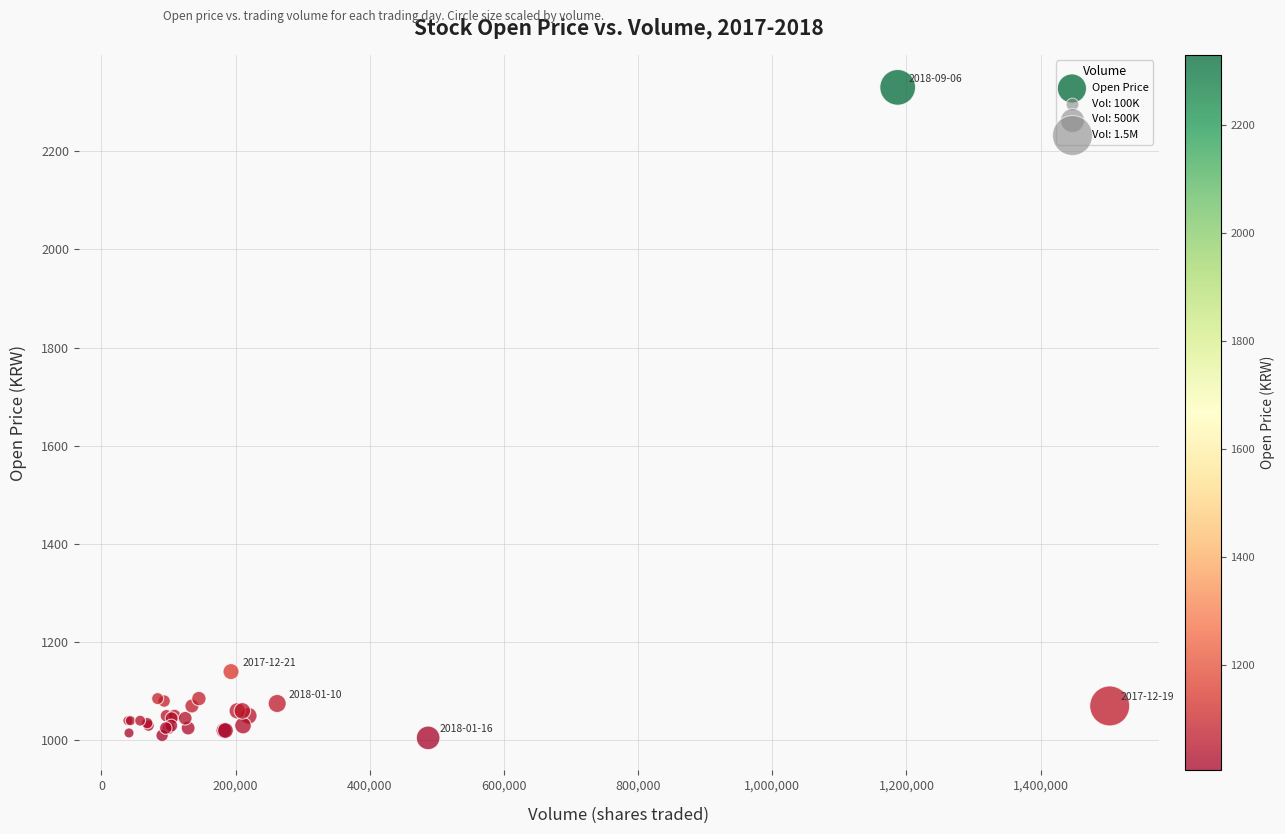

What Y value in the scatter plot is closest to 1667?

1140